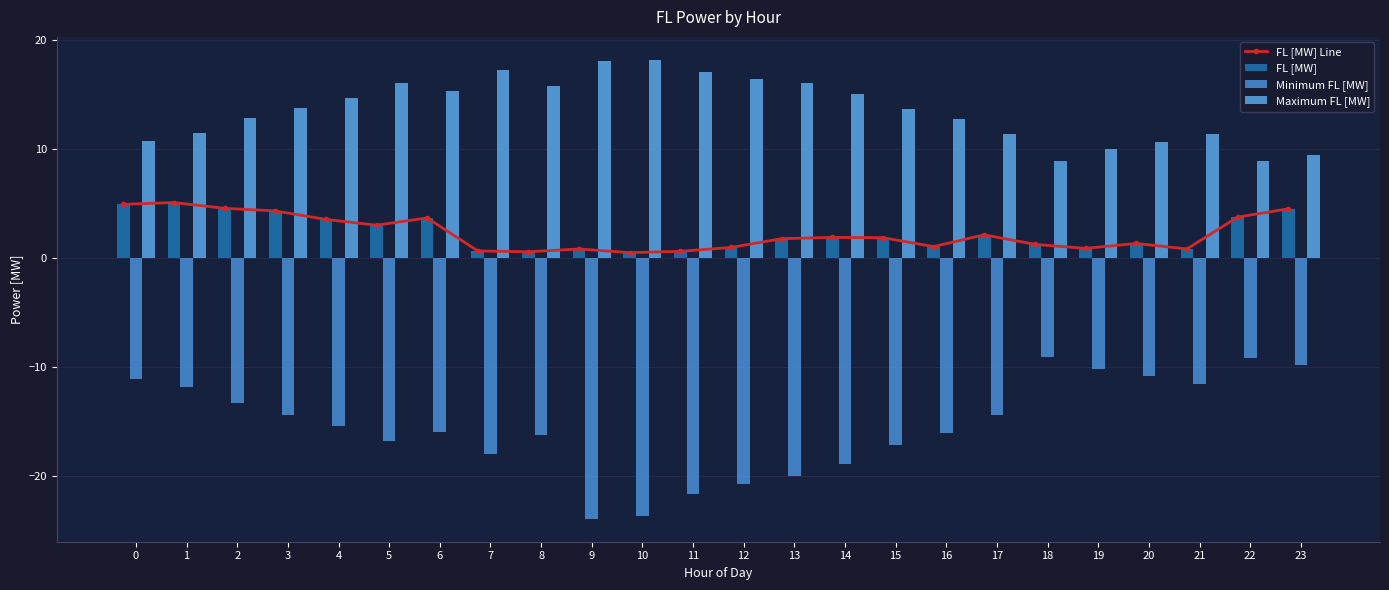

Read the Minimum FL [MW] value at 20.

-10.8